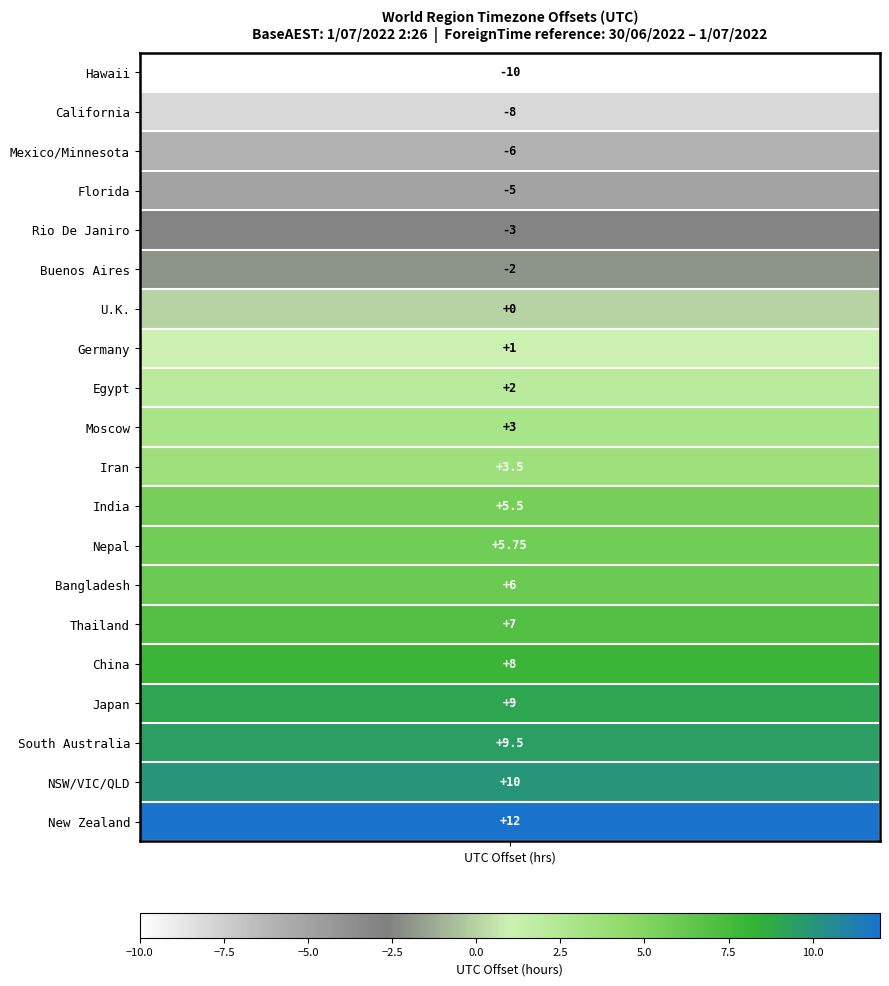

Reading left to right, transcribe all the data shown in this chart.

timezone_values=-10.0	1=-8.0	2=-6.0	3=-5.0	4=-3.0	5=-2.0	6=0.0	7=1.0	8=2.0	9=3.0	10=3.5	11=5.5	12=5.8	13=6.0	14=7.0	15=8.0	16=9.0	17=9.5	18=10.0	19=12.0